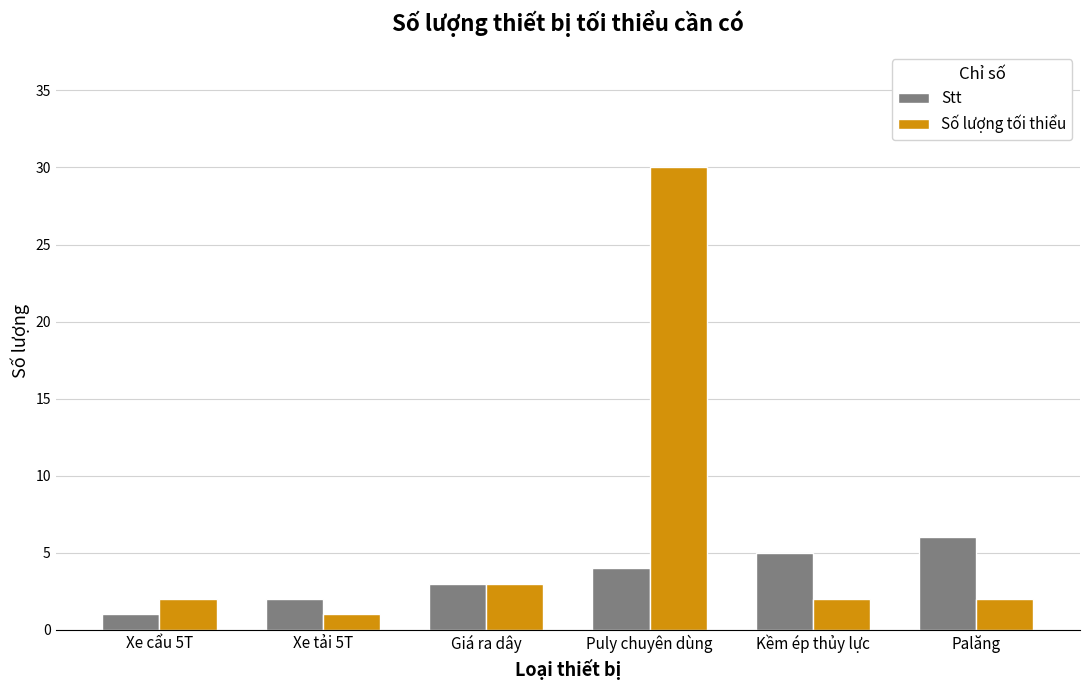

What is the label of the 6th bar from the right?

Xe cẩu 5T